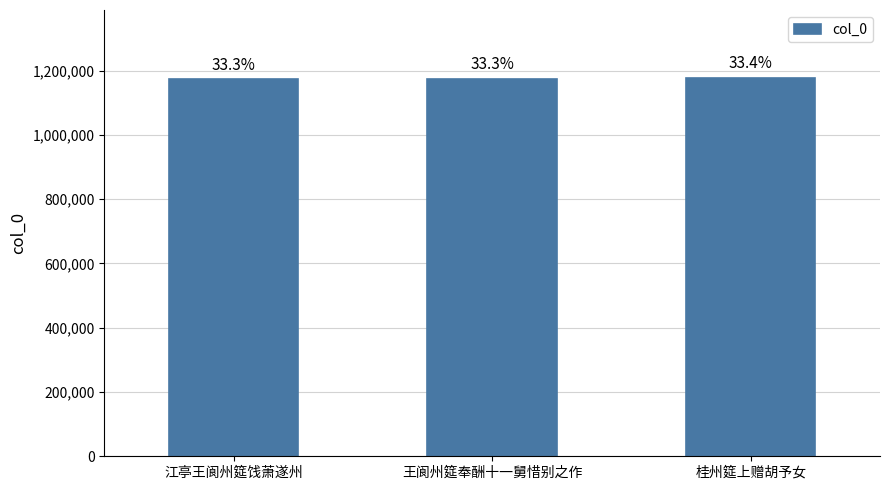

What position from the right is 江亭王阆州筵饯萧遂州?

3